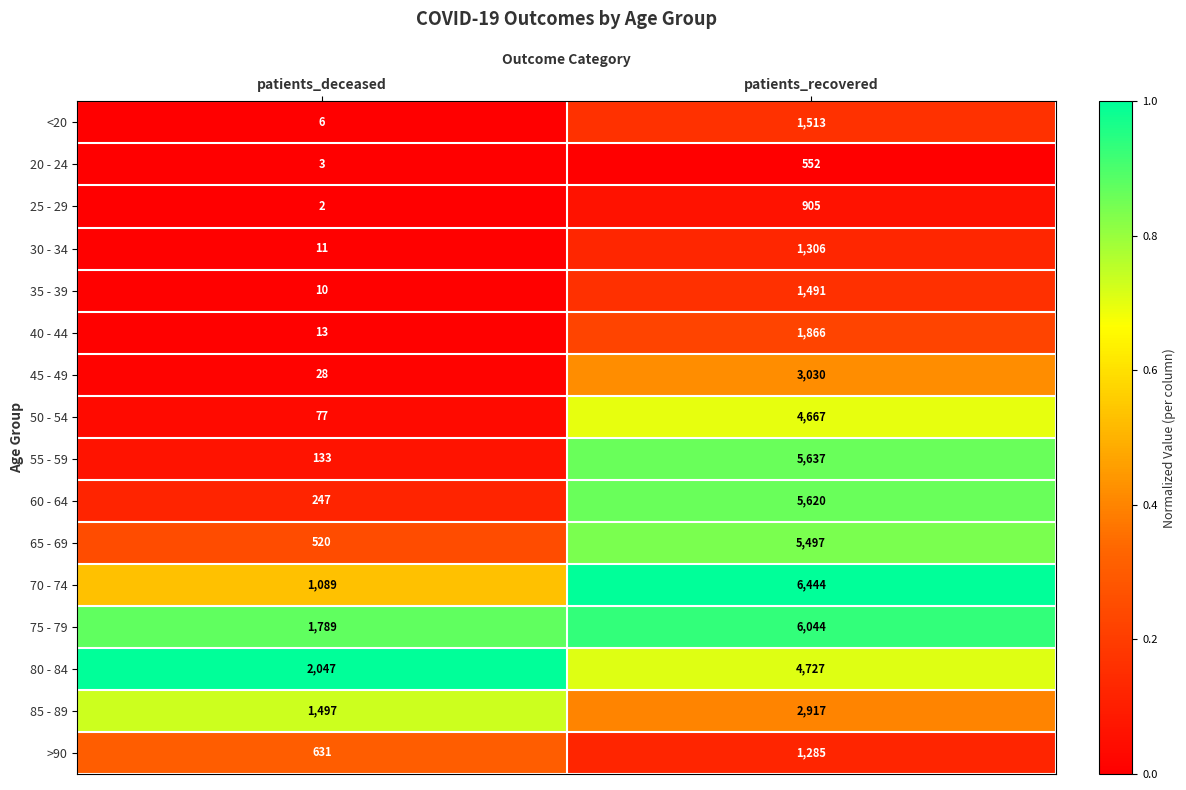

Is it true that 75 - 79 equals 934 at patients_deceased?

False